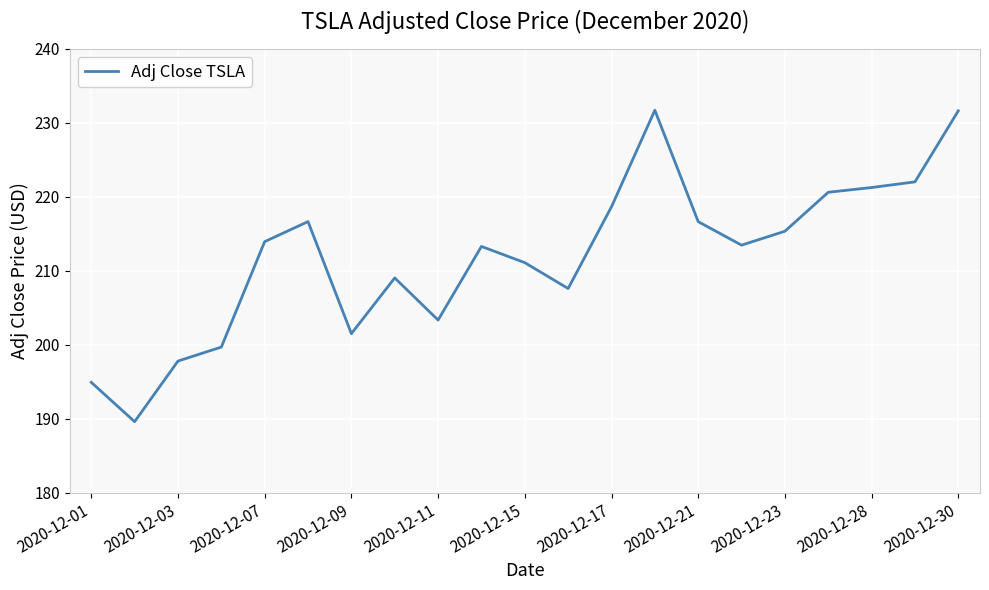

What is the maximum value shown in the chart?

231.7